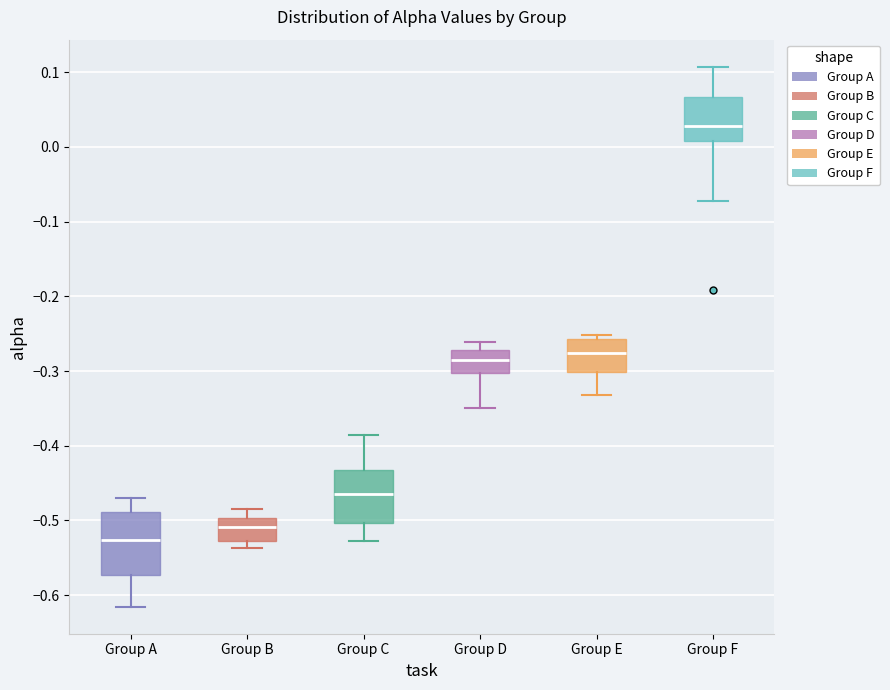

Reading left to right, read every box against the y-axis: the position of its median line, the range the box covers, and the ends of its whiskers. The values are not printed on the chart, so give them approximately, as read against the axis.

Group A: median -0.53, box -0.57 to -0.49, whiskers -0.62 to -0.47
Group B: median -0.51, box -0.53 to -0.50, whiskers -0.54 to -0.48
Group C: median -0.46, box -0.50 to -0.43, whiskers -0.53 to -0.39
Group D: median -0.29, box -0.30 to -0.27, whiskers -0.35 to -0.26
Group E: median -0.28, box -0.30 to -0.26, whiskers -0.33 to -0.25
Group F: median 0.03, box 0.01 to 0.07, whiskers -0.07 to 0.11